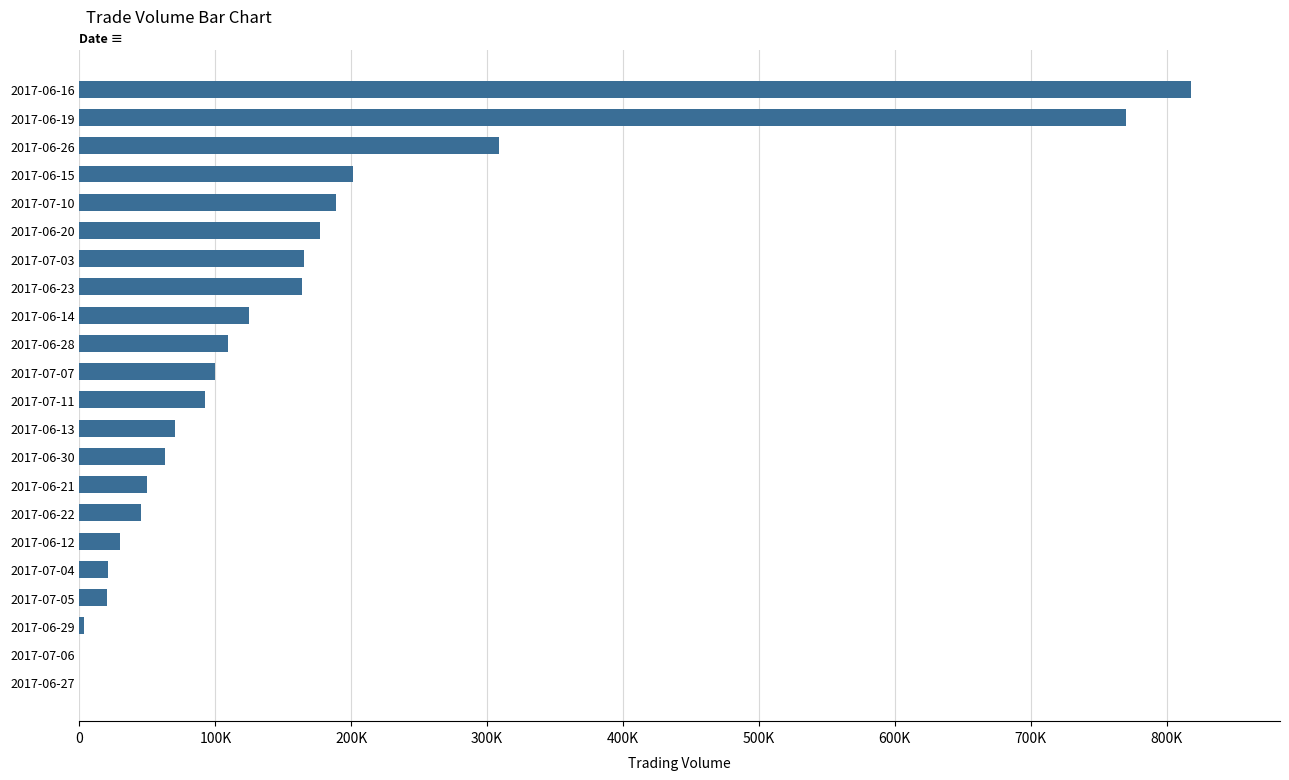

Are the bars horizontal?

Yes